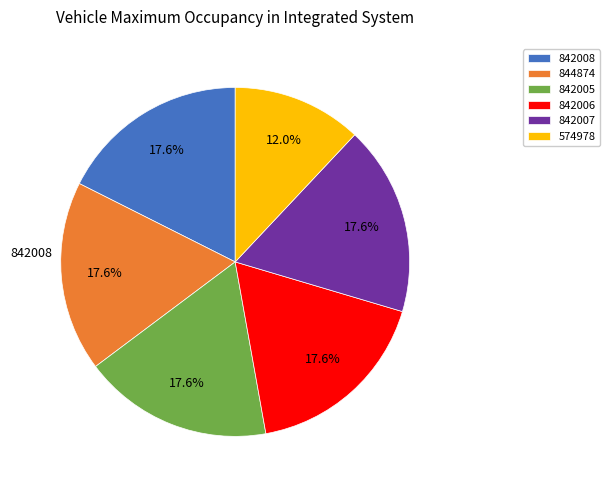

Which has a higher value, 842007 or 842005?

842007